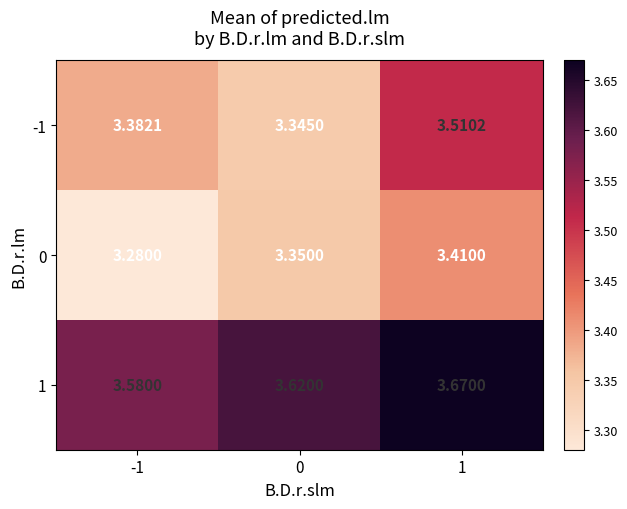

Is the value of -1 at 1 greater than the value of 1 at -1?

No